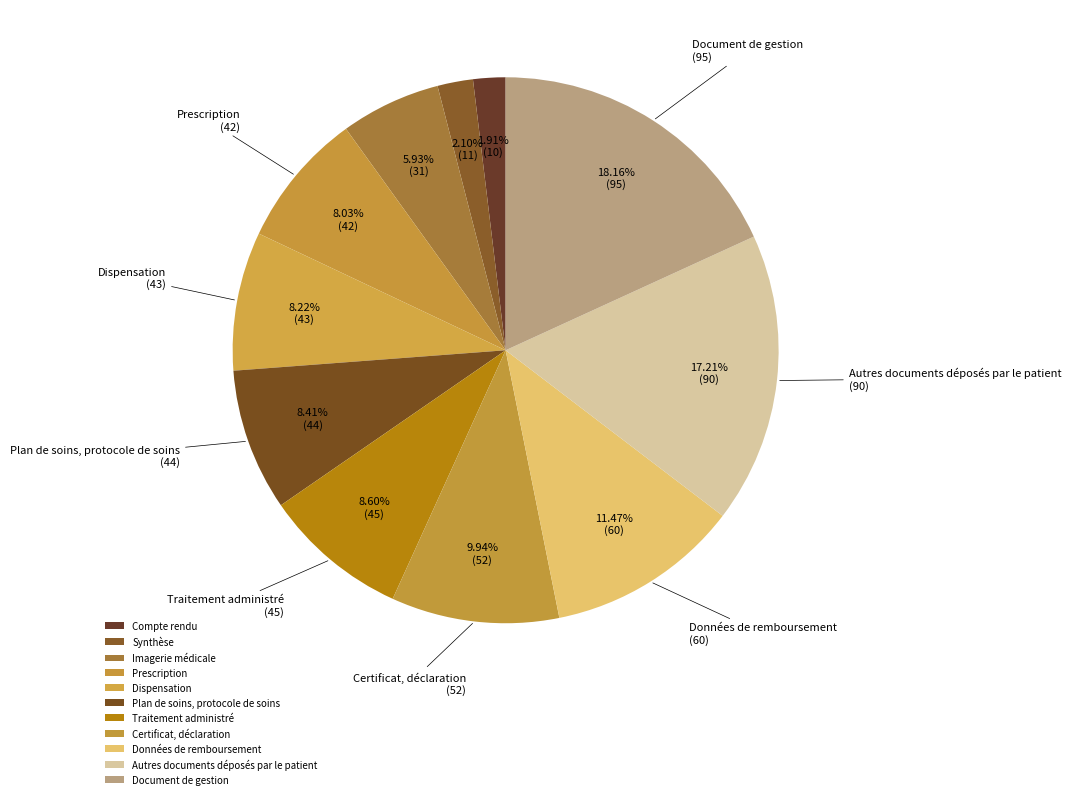

How many slices are in this pie chart?

11